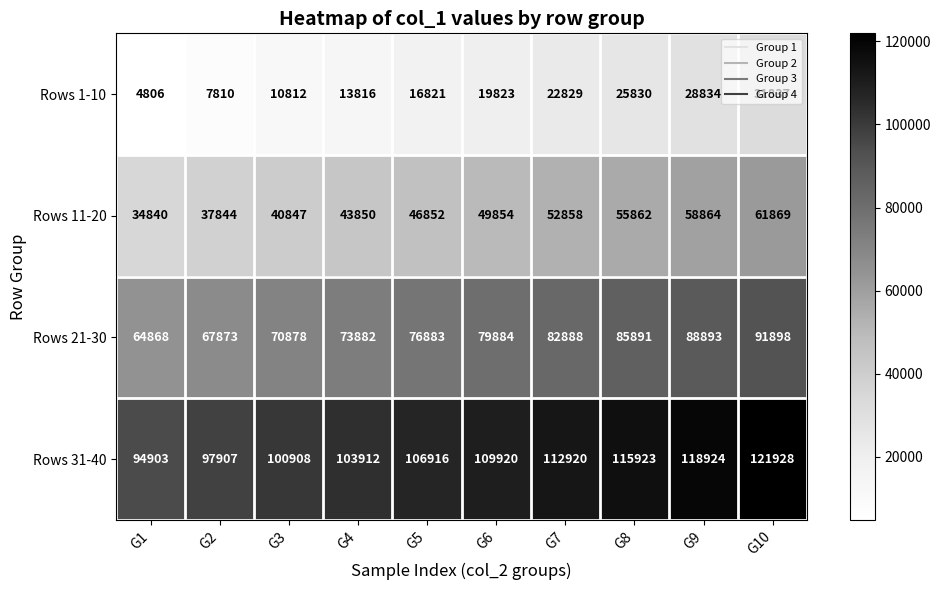

At which category does the chart reach its minimum across all series?

G1